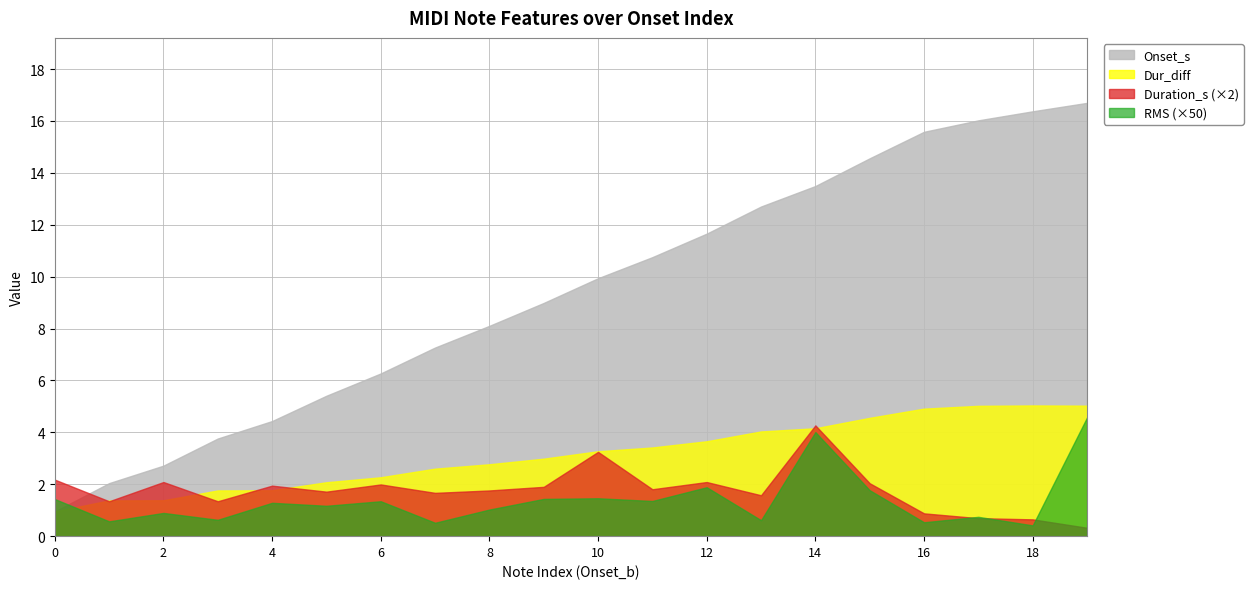

What is the approximate value of Duration_s at 1?

0.7